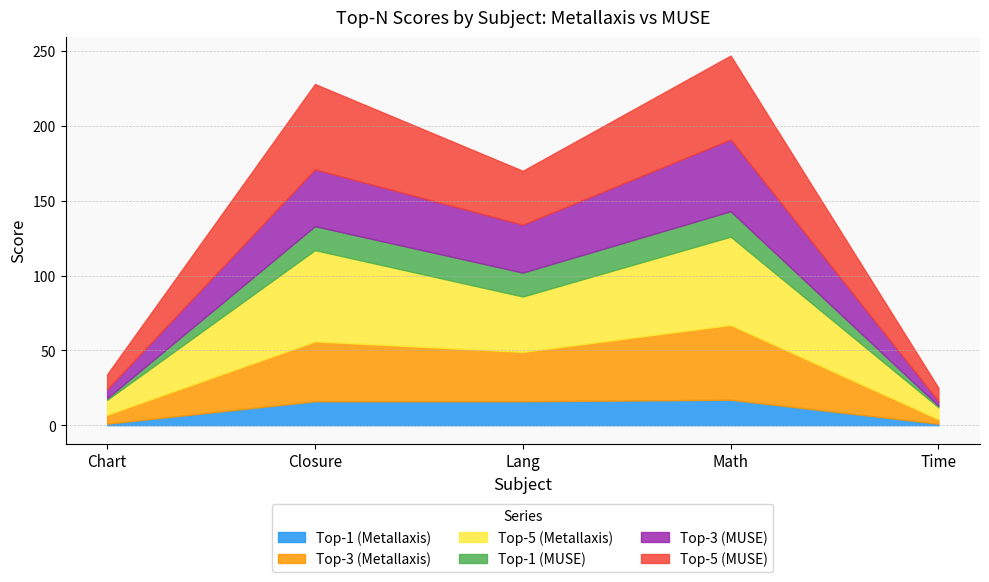

At which category does Top-3 (MUSE) reach its first local peak?

Closure